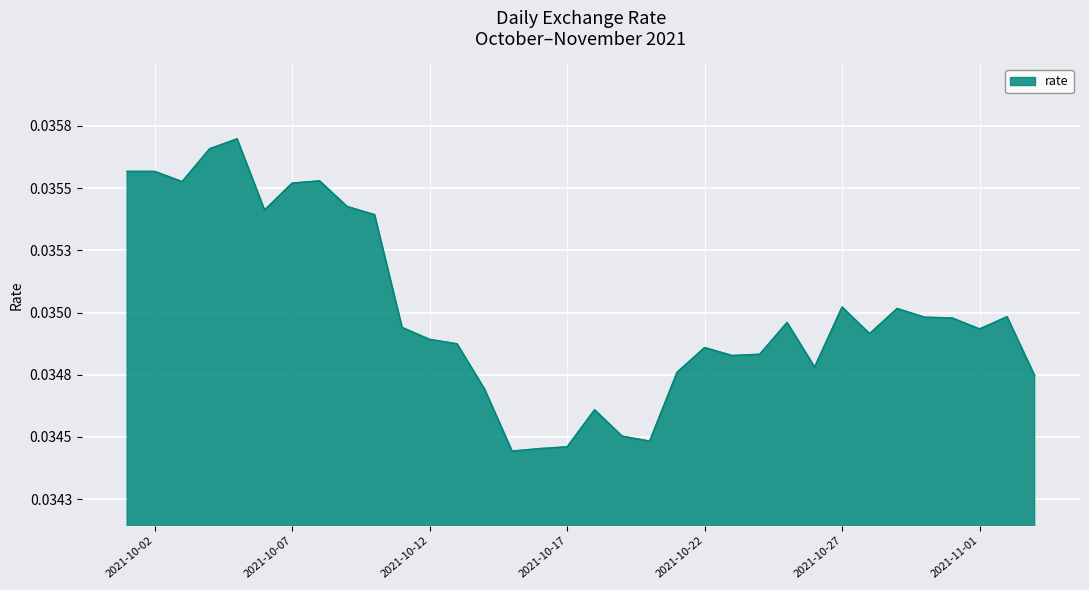

At which label is the value closest to 0?

2021-10-15